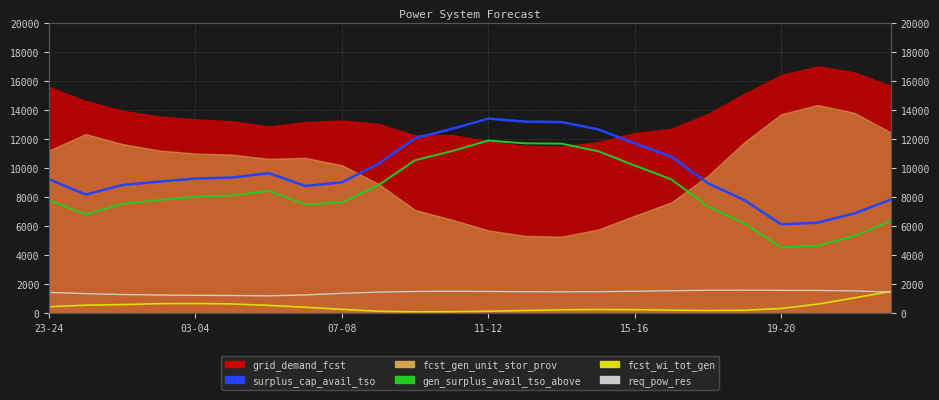

How many data points in surplus_cap_avail_tso are above 9278?

11